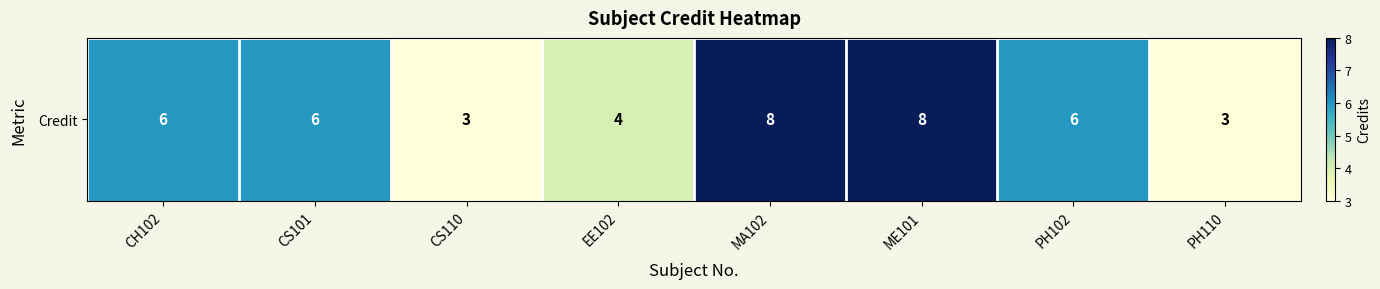

Reading left to right, extract all data points from this chart.

6	6	3	4	8	8	6	3